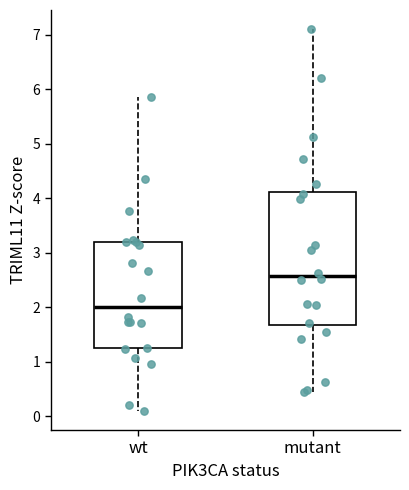

Reading left to right, read every box against the y-axis: the position of its median line, the range the box covers, and the ends of its whiskers. The values are not printed on the chart, so give them approximately, as read against the axis.

wt: median 2.0, box 1.2 to 3.2, whiskers 0.1 to 5.9
mutant: median 2.6, box 1.7 to 4.1, whiskers 0.5 to 7.1